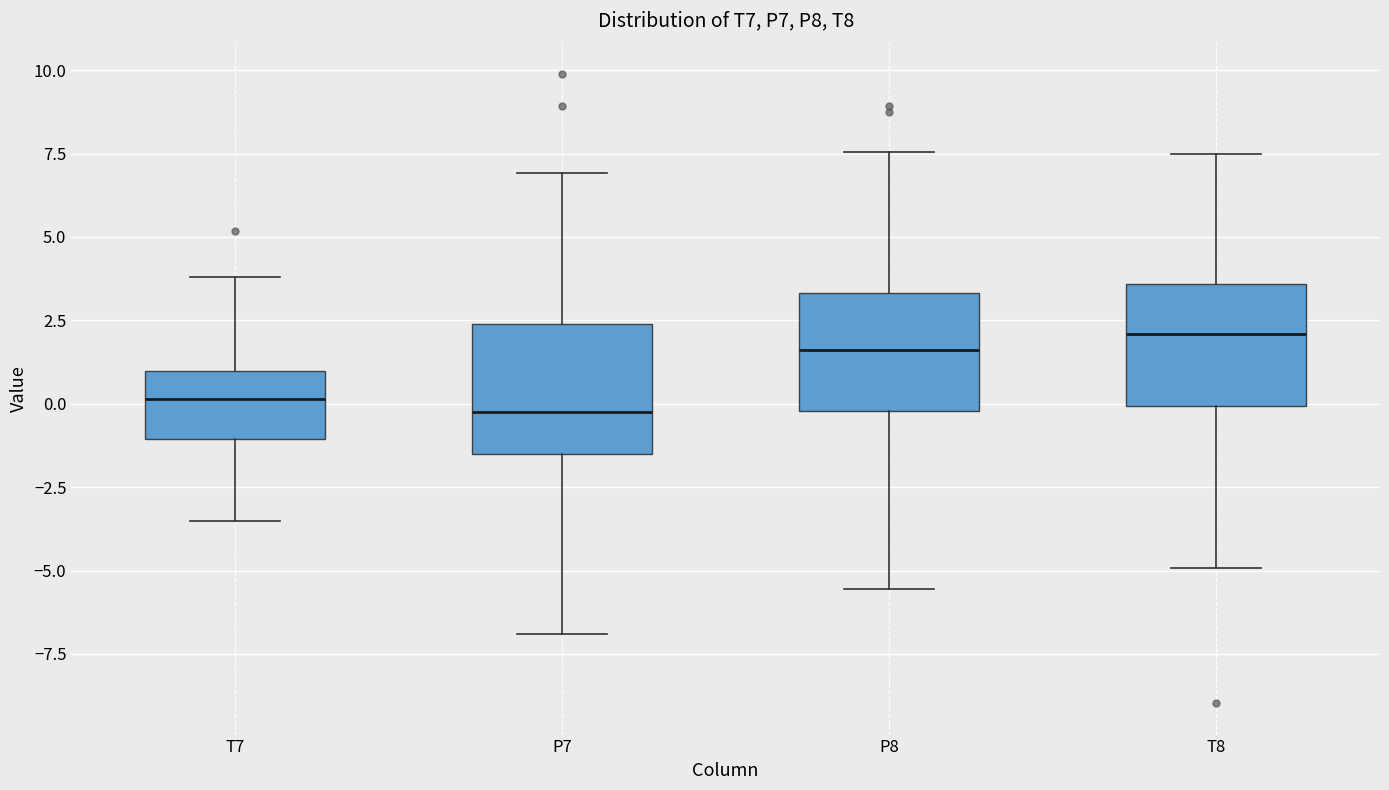

Reading left to right, transcribe this box plot: for each box, give where its median line is, the range the box spans, and where its two whiskers end, as read against the y-axis. The values are not printed on the chart, so give them approximately, as read against the axis.

T7: median 0.0, box -1.0 to 1.0, whiskers -3.5 to 4.0
P7: median -0.5, box -1.5 to 2.5, whiskers -7.0 to 7.0
P8: median 1.5, box 0.0 to 3.5, whiskers -5.5 to 7.5
T8: median 2.0, box 0.0 to 3.5, whiskers -5.0 to 7.5